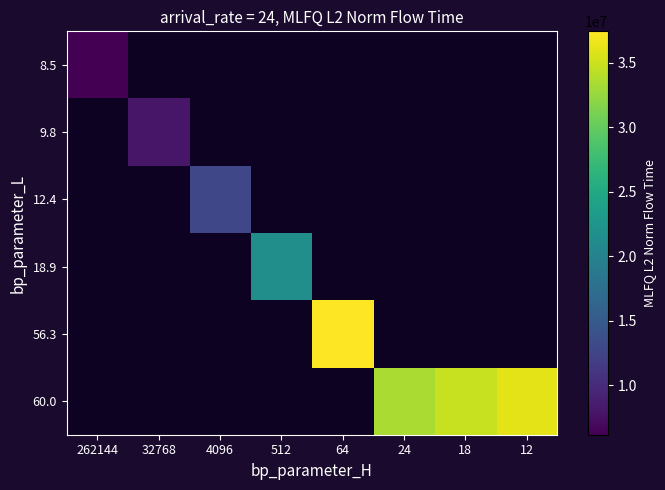

At how many categories does at least one series exceed 33653886?

3